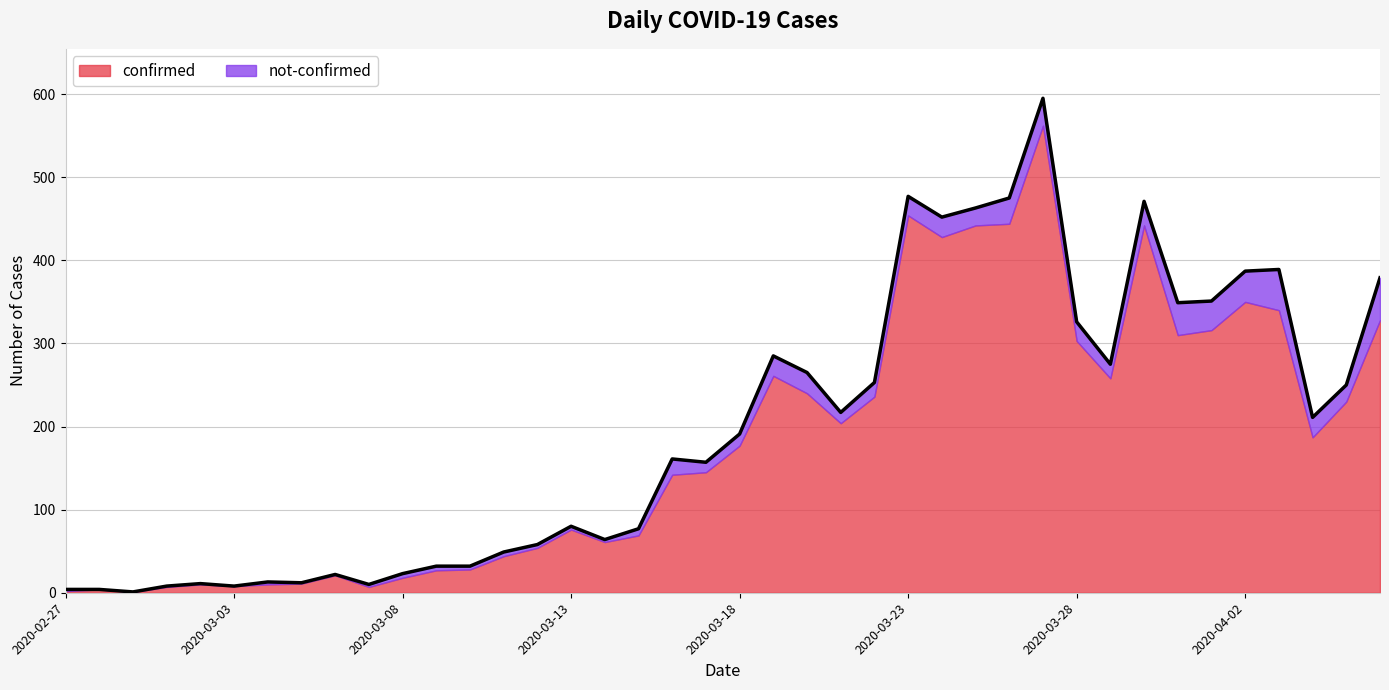

Reading right to left, list all the values displayed in this chart.

2020-04-06=379	2020-04-05=250	2020-04-04=211	2020-04-03=389	2020-04-02=387	2020-04-01=351	2020-03-31=349	2020-03-30=471	2020-03-29=275	2020-03-28=326	2020-03-27=595	2020-03-26=475	2020-03-25=463	2020-03-24=452	2020-03-23=477	2020-03-22=253	2020-03-21=217	2020-03-20=265	2020-03-19=285	2020-03-18=191	2020-03-17=157	2020-03-16=161	2020-03-15=77	2020-03-14=64	2020-03-13=80	2020-03-12=58	2020-03-11=49	2020-03-10=32	2020-03-09=32	2020-03-08=23	2020-03-07=10	2020-03-06=22	2020-03-05=12	2020-03-04=13	2020-03-03=8	2020-03-02=11	2020-03-01=8	2020-02-29=1	2020-02-28=4	2020-02-27=4